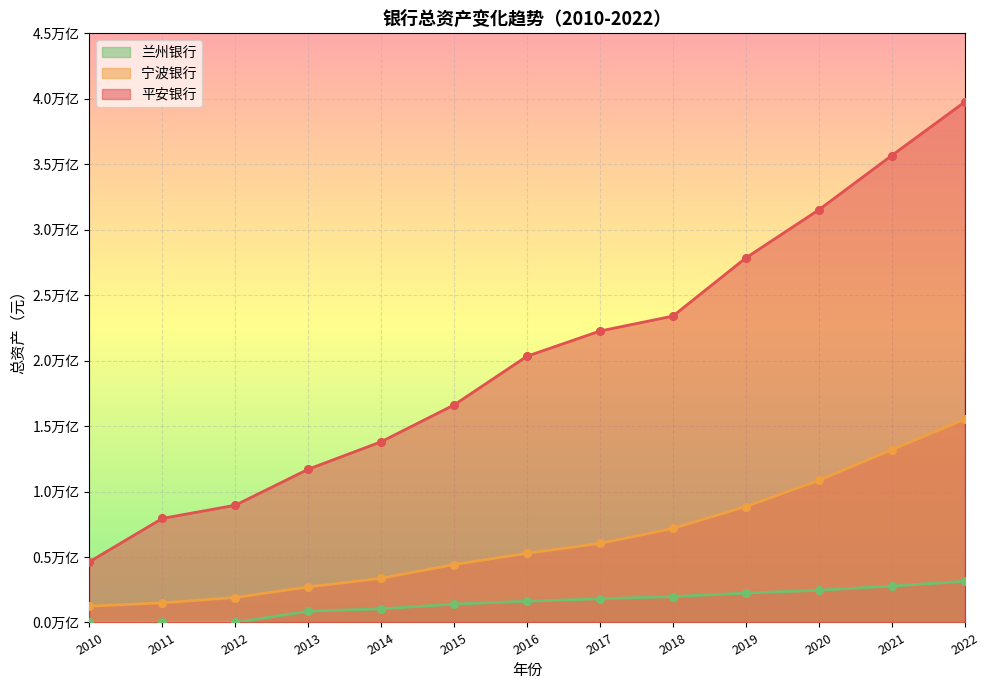

At which category is the sum across all series the highest?

2022